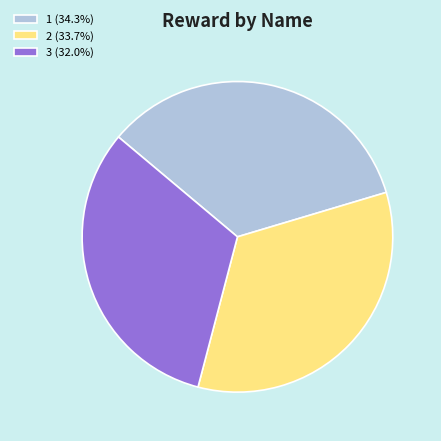

Which category has the biggest portion of the pie?

1